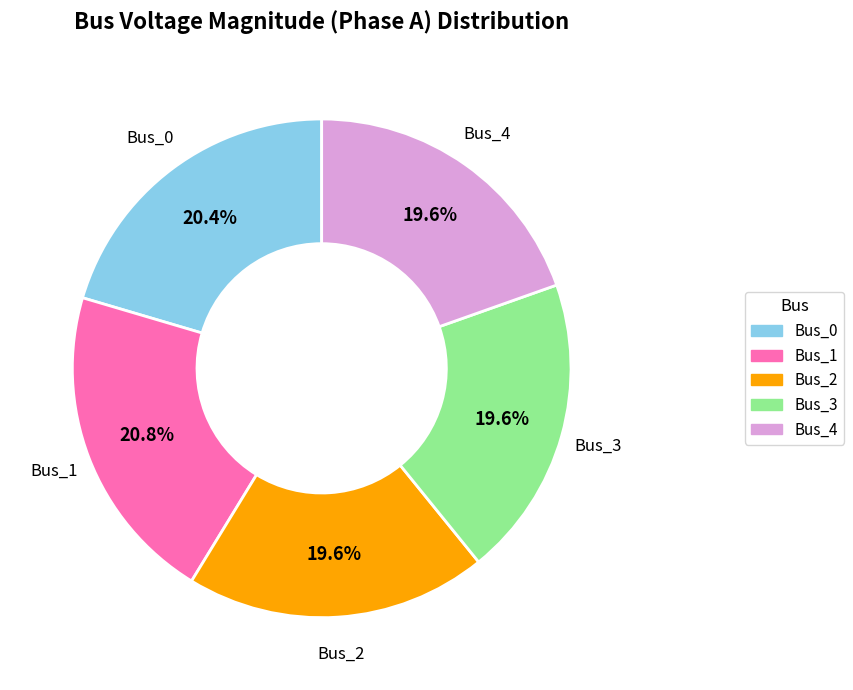

Is there a majority slice in this chart?

No